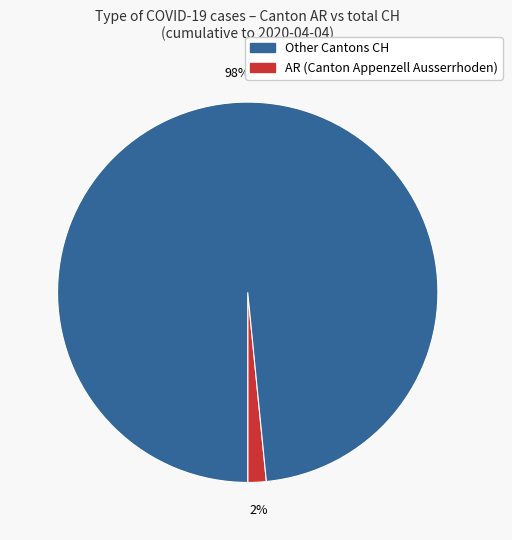

How many slices are in this pie chart?

2